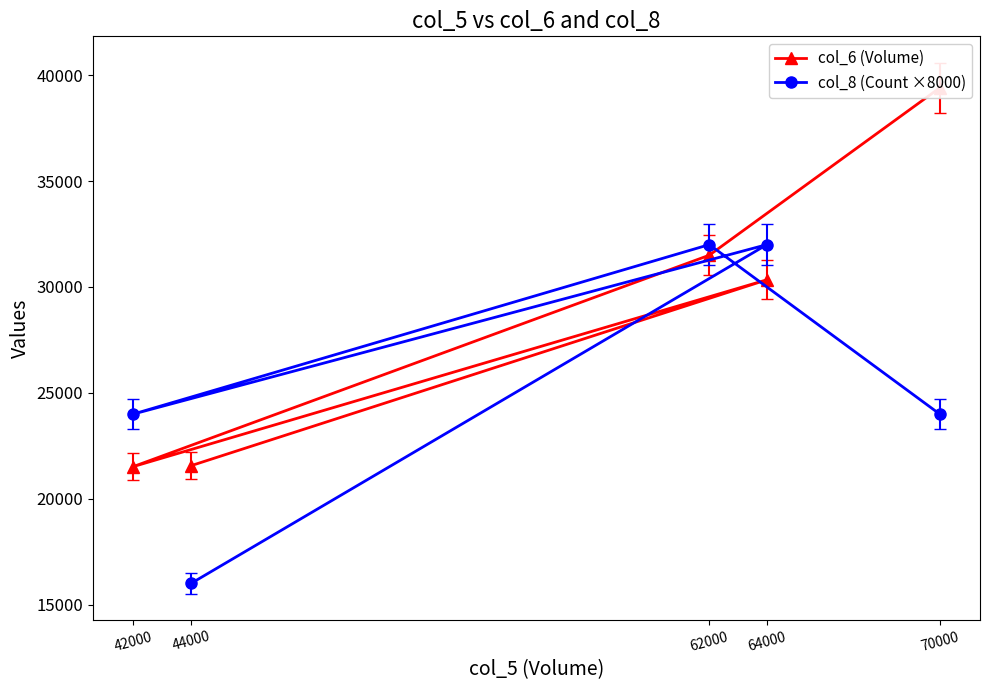

What is the lowest value of the col_8 (Count ×8000) series?

16000